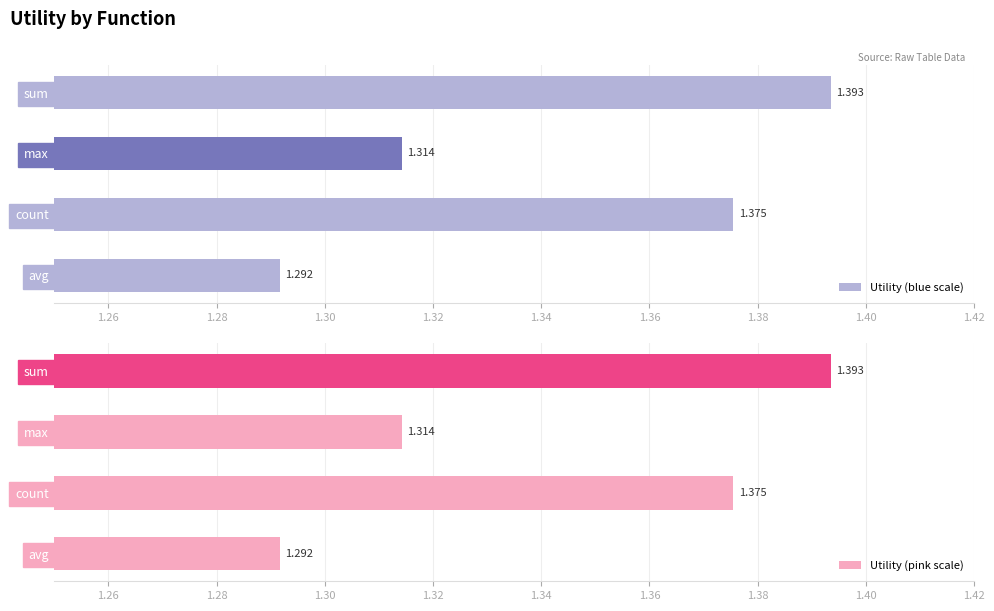

What are all the series names shown in the legend?

Utility (blue scale), Utility (pink scale)